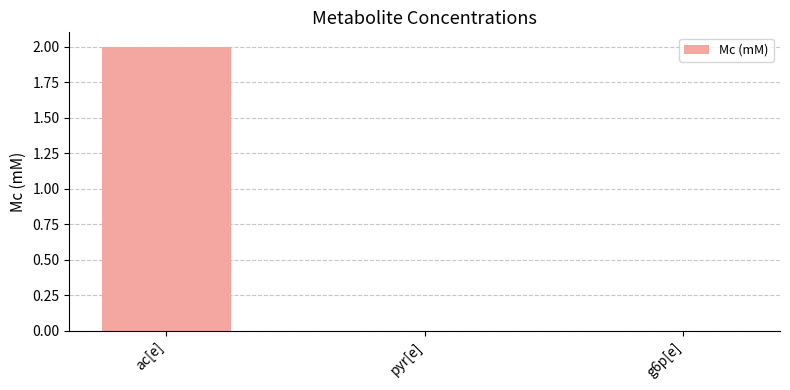

True or false: the data shows 1 at pyr[e].

False